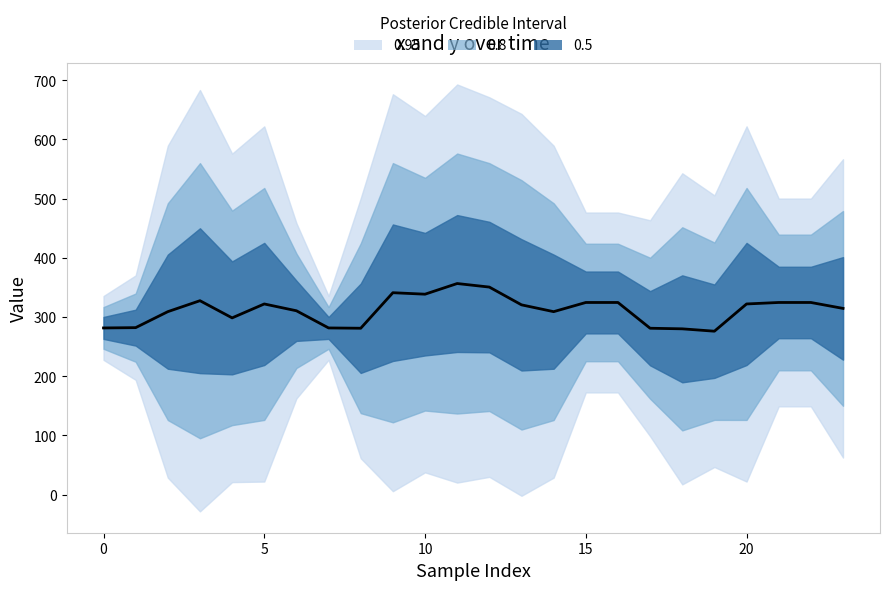

What is the change in value from 10 to 14?

-29.5